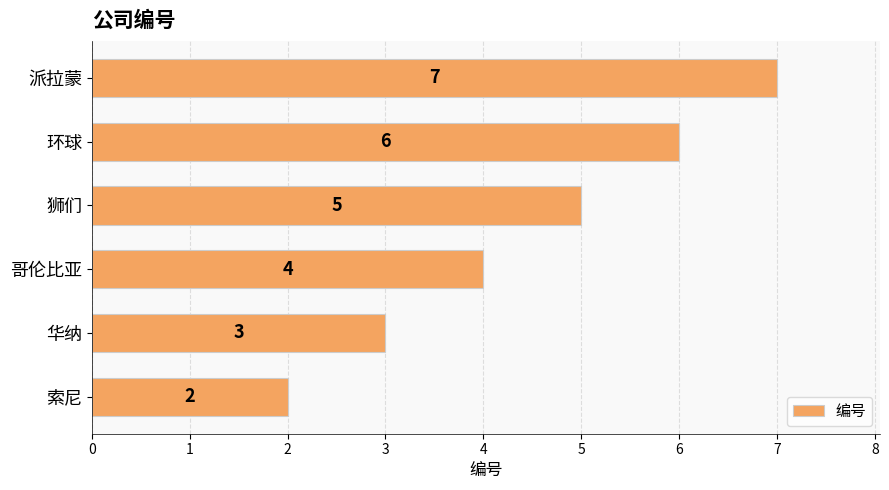

What is the difference between the maximum and minimum values?

5